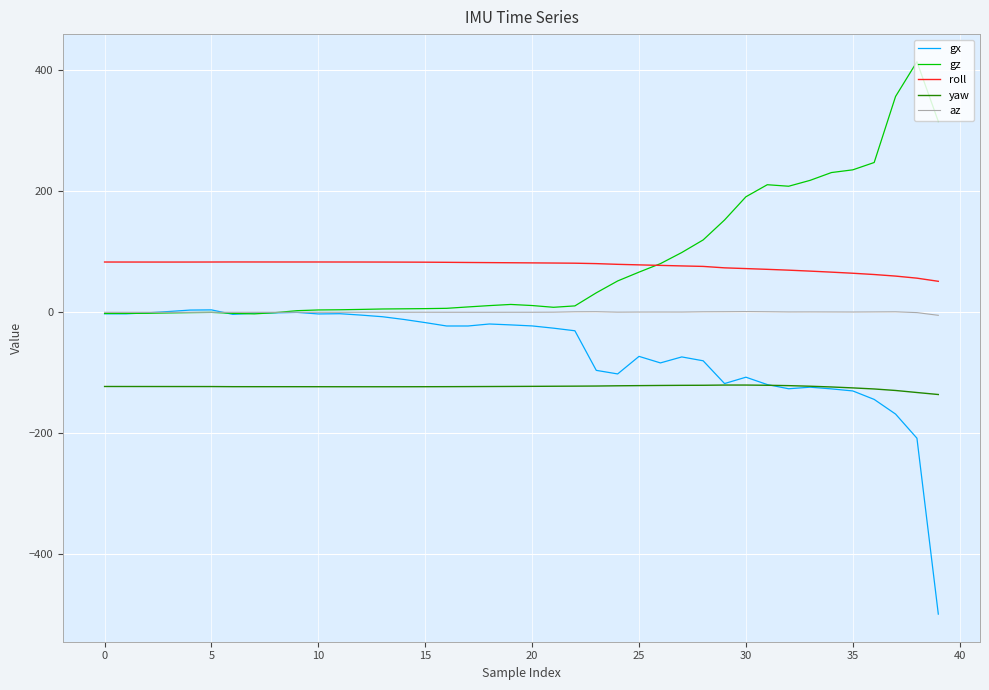

What is the highest value of the yaw series?

-120.2